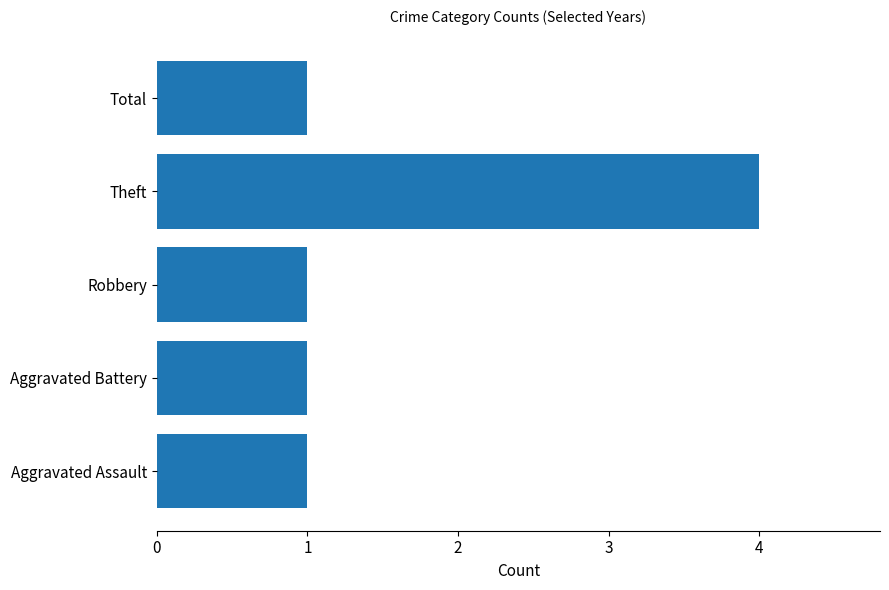

How many bars are there in total?

5